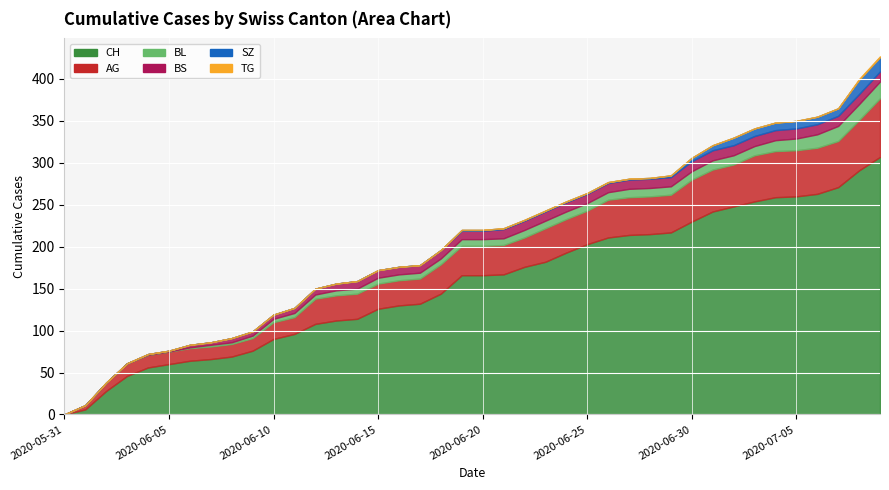

Between 2020-06-23 and 2020-07-04, which is larger?

2020-07-04